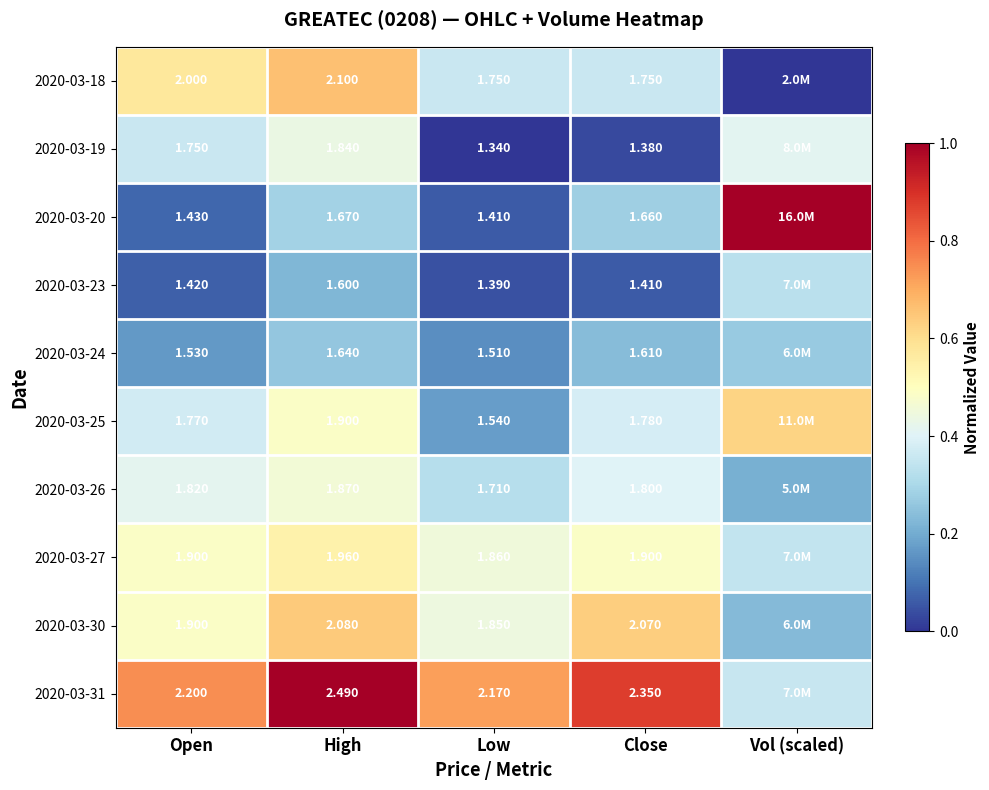

How many series are shown in this chart?

10